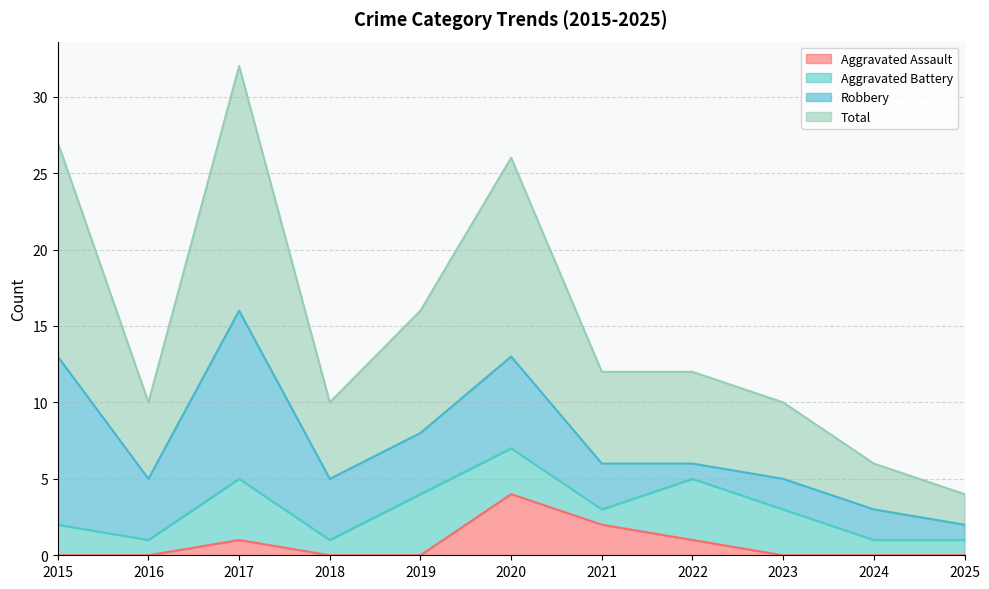

Which category has the highest value in the Aggravated Assault series?

2020